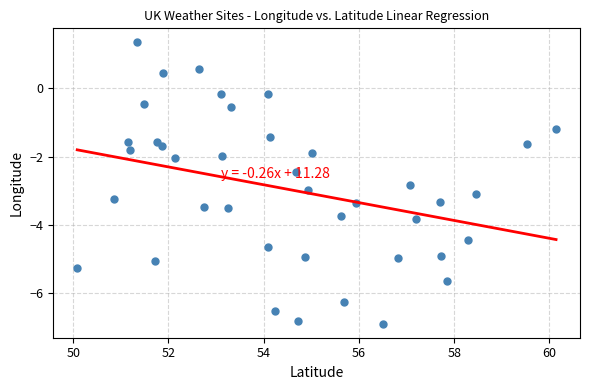

What is the range of X values (max minus min)?

10.1